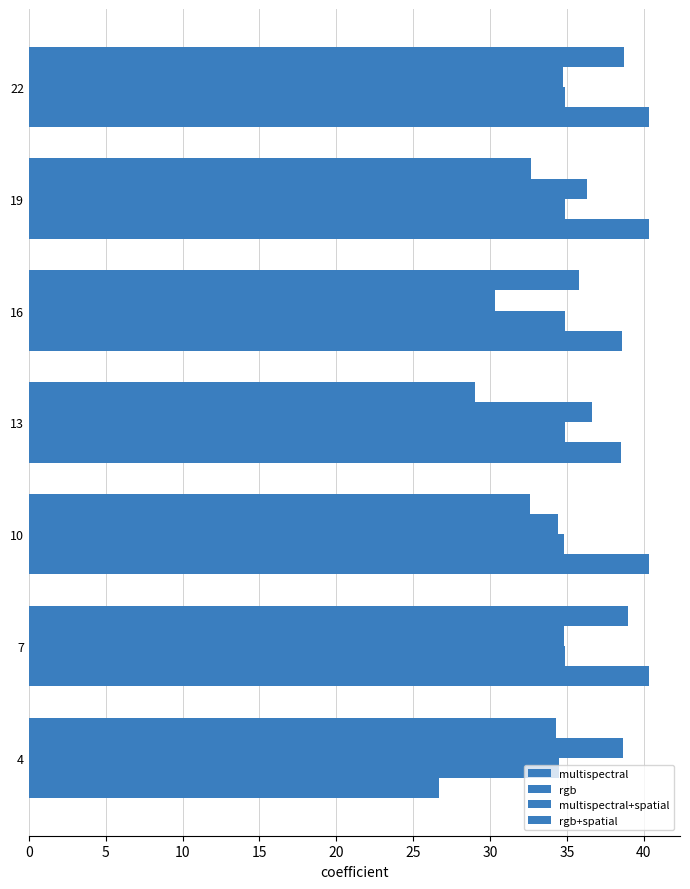

What is the difference between the maximum and minimum values in the multispectral+spatial series?

8.3